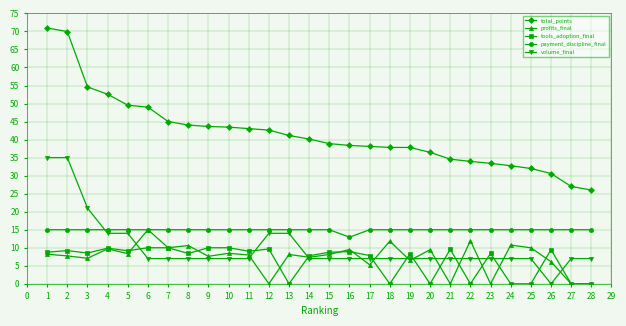

At which label does total_points first exceed 40?

1